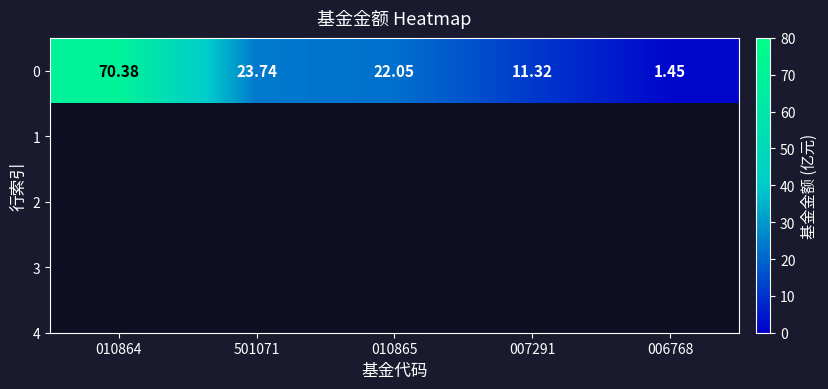

Reading right to left, extract all data points from this chart.

1.4	11.3	22.1	23.7	70.4